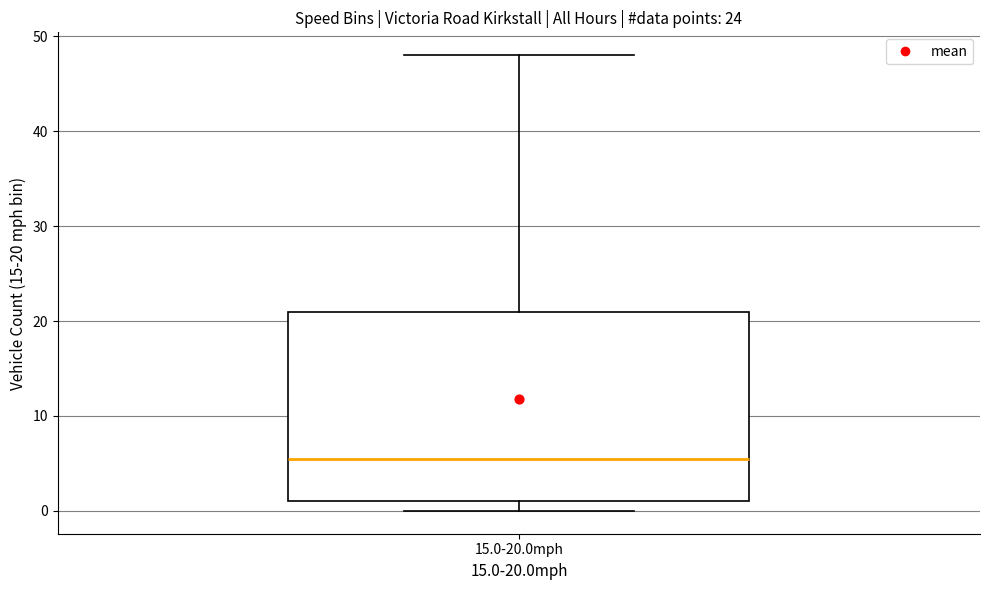

Read this box plot against the y-axis: the position of the median line, the range covered by the box, and the ends of both whiskers. The values are not printed on the chart, so give them approximately, as read against the axis.

median 6, box 1 to 21, whiskers 0 to 48